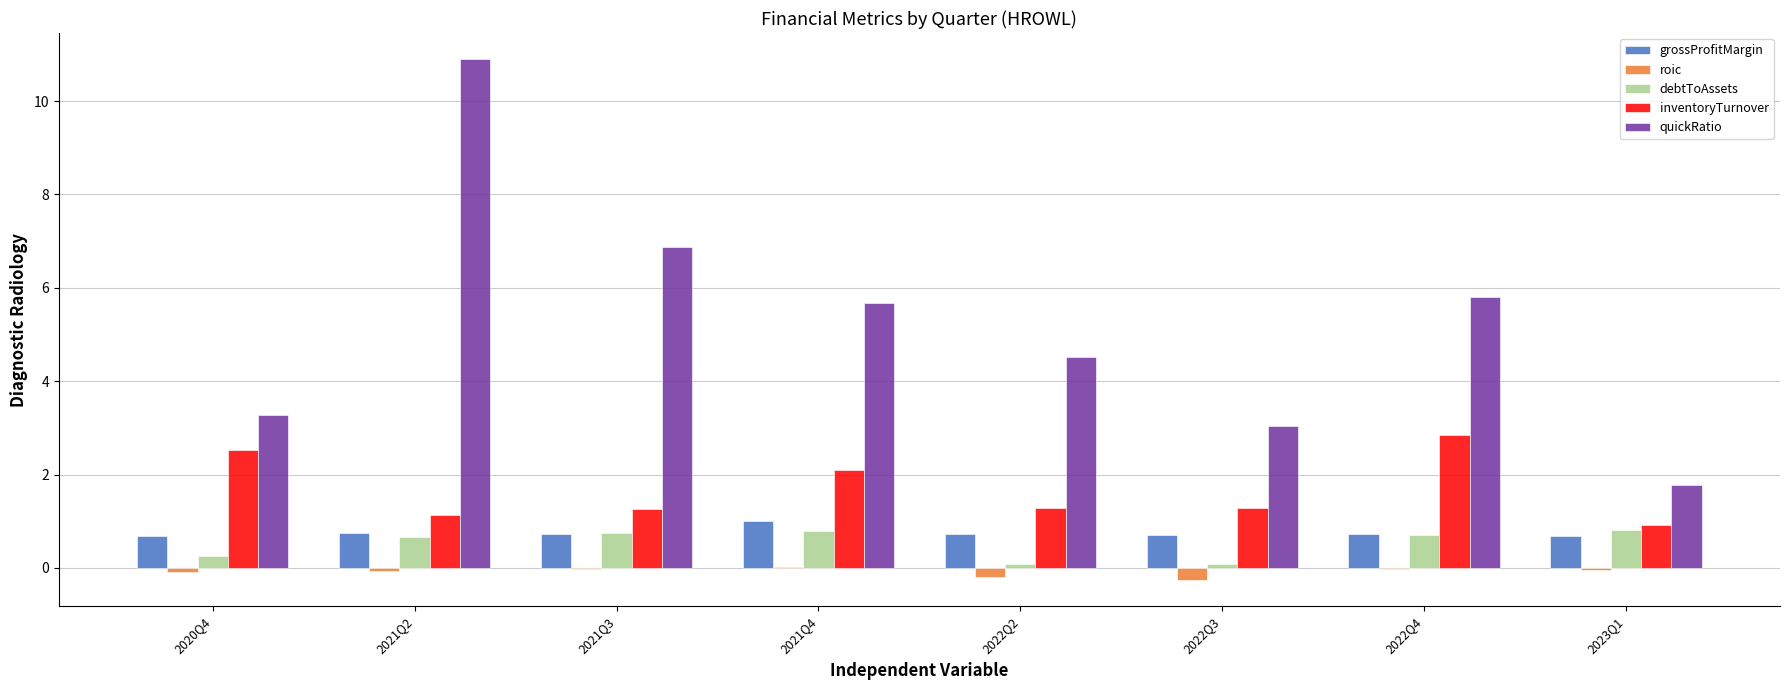

What is the average value of the grossProfitMargin series?

0.7